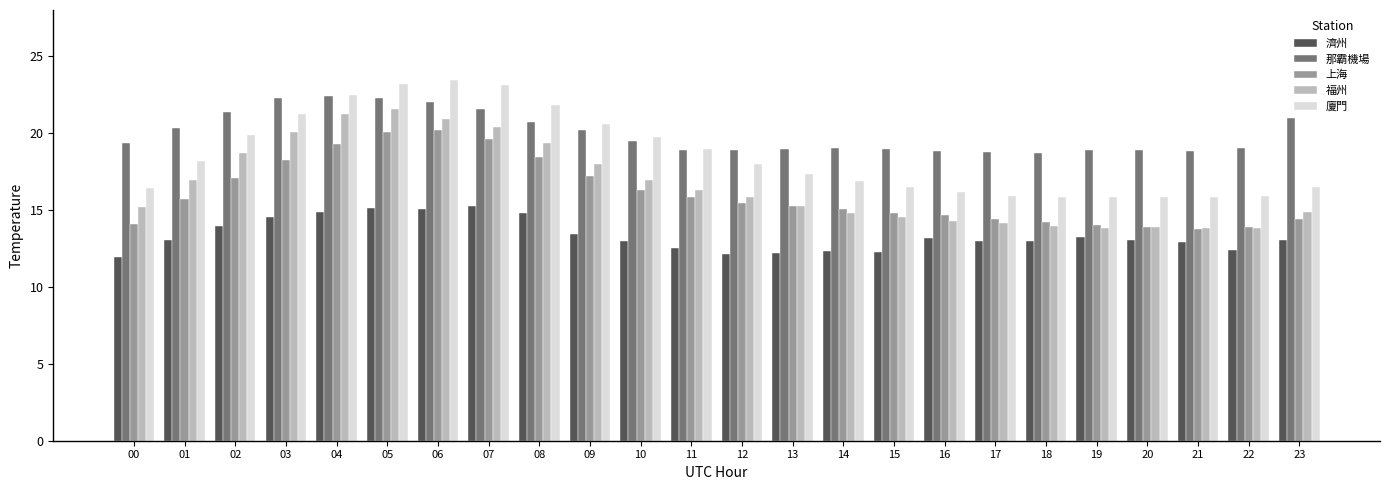

Between 02 and 20, which series saw the biggest shift?

福州